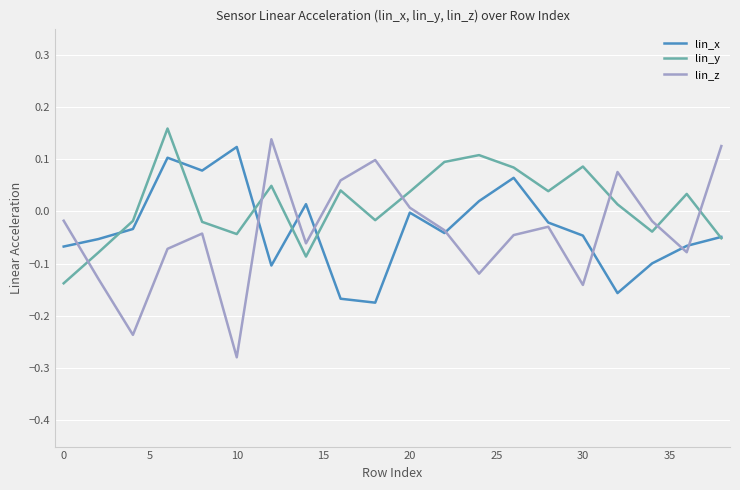

True or false: lin_z and lin_y cross at least once.

True